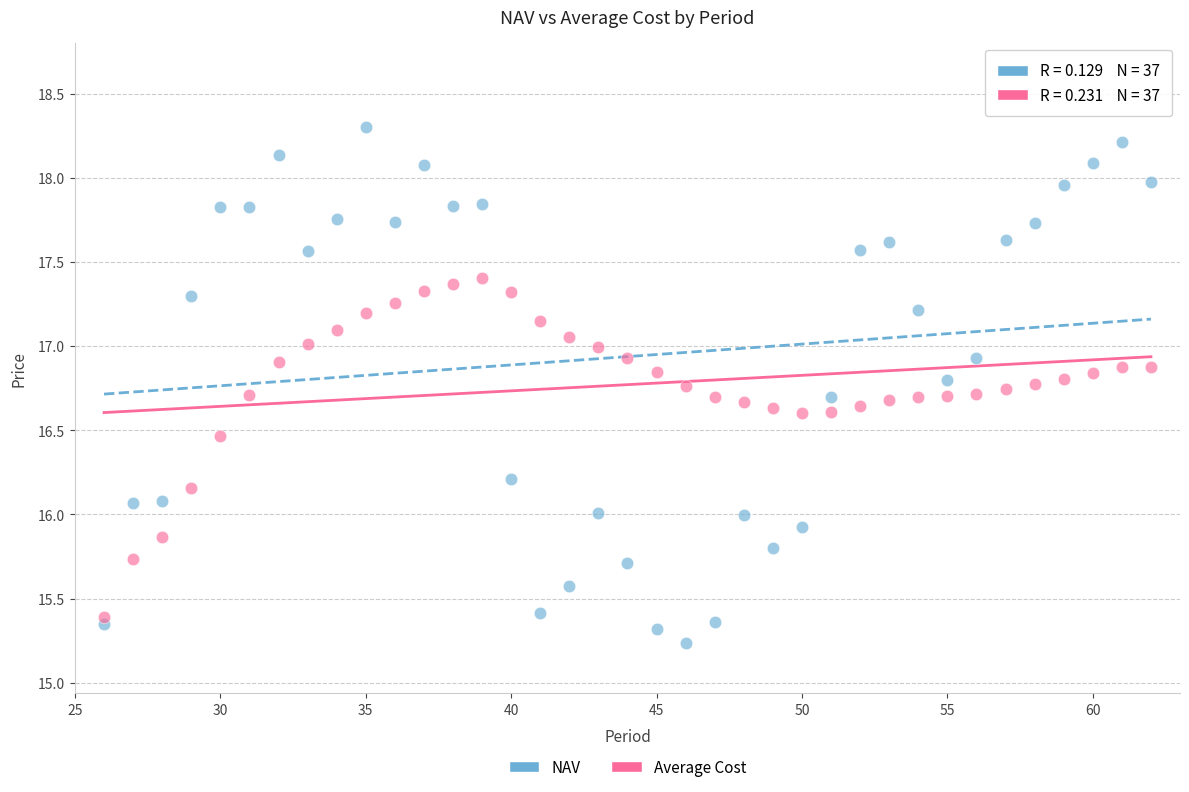

What are all the series names shown in the legend?

NAV, Average Cost